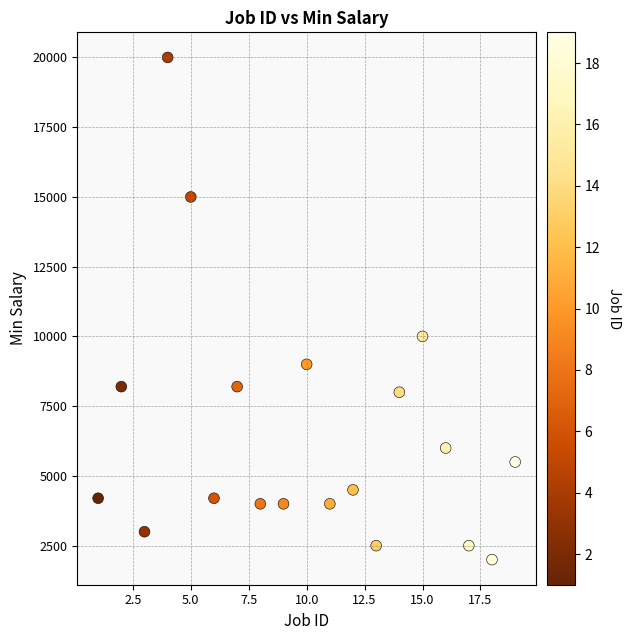

What Y value in the scatter plot is closest to 11000?

10000